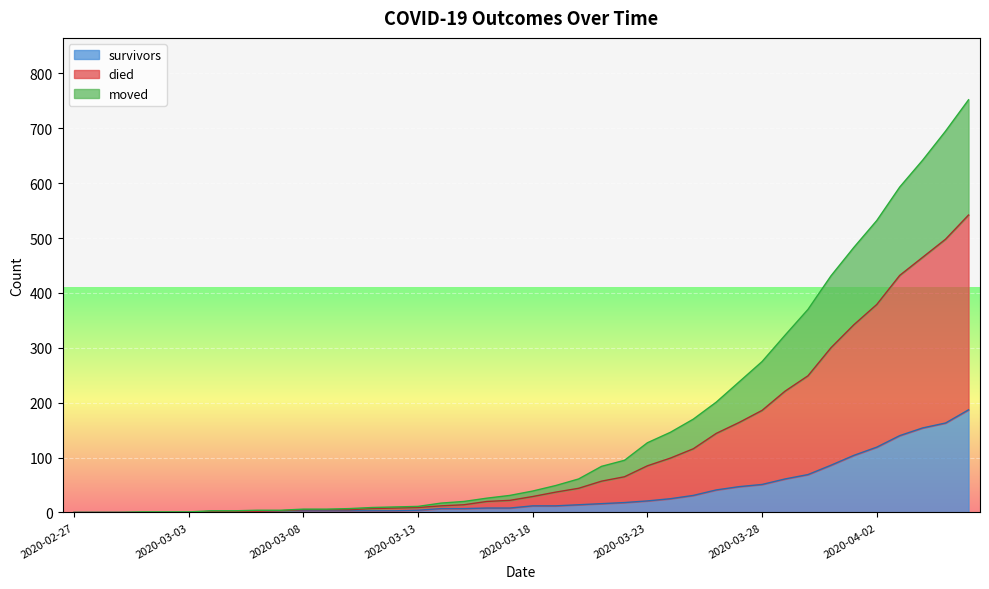

What is the highest value of the survivors series?

187